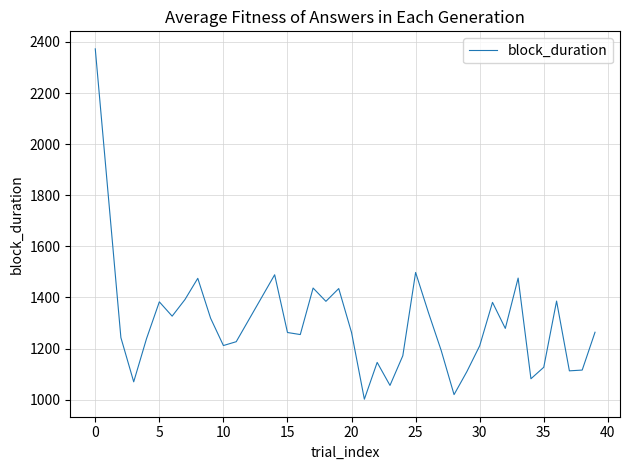

What is the greatest value displayed?

2373